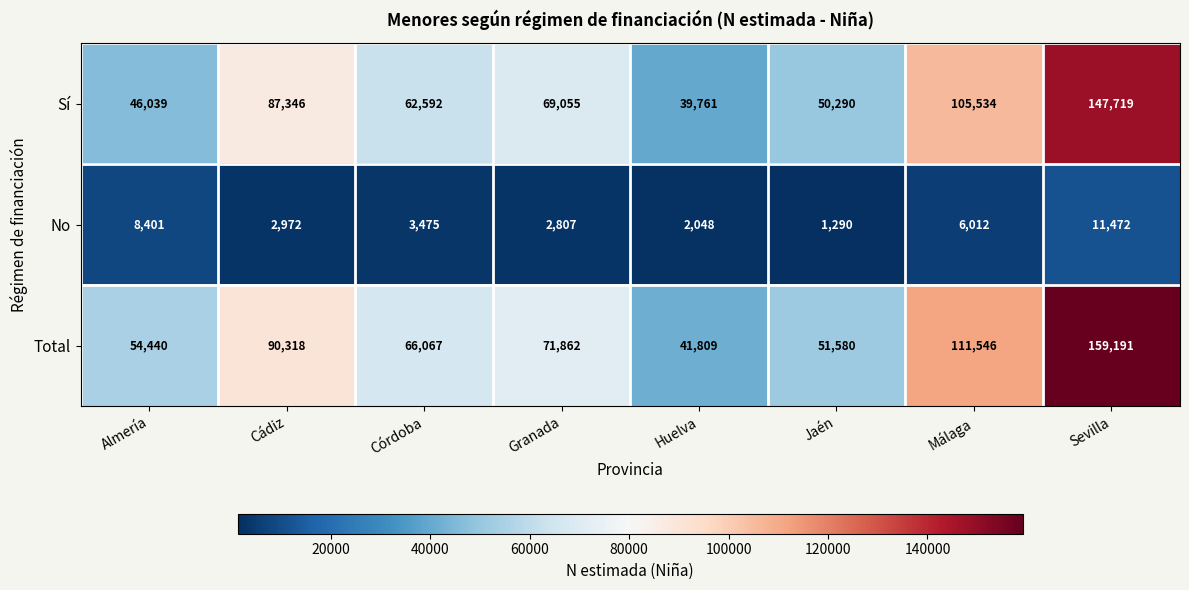

What is the difference between the highest and lowest values at Huelva?

39761